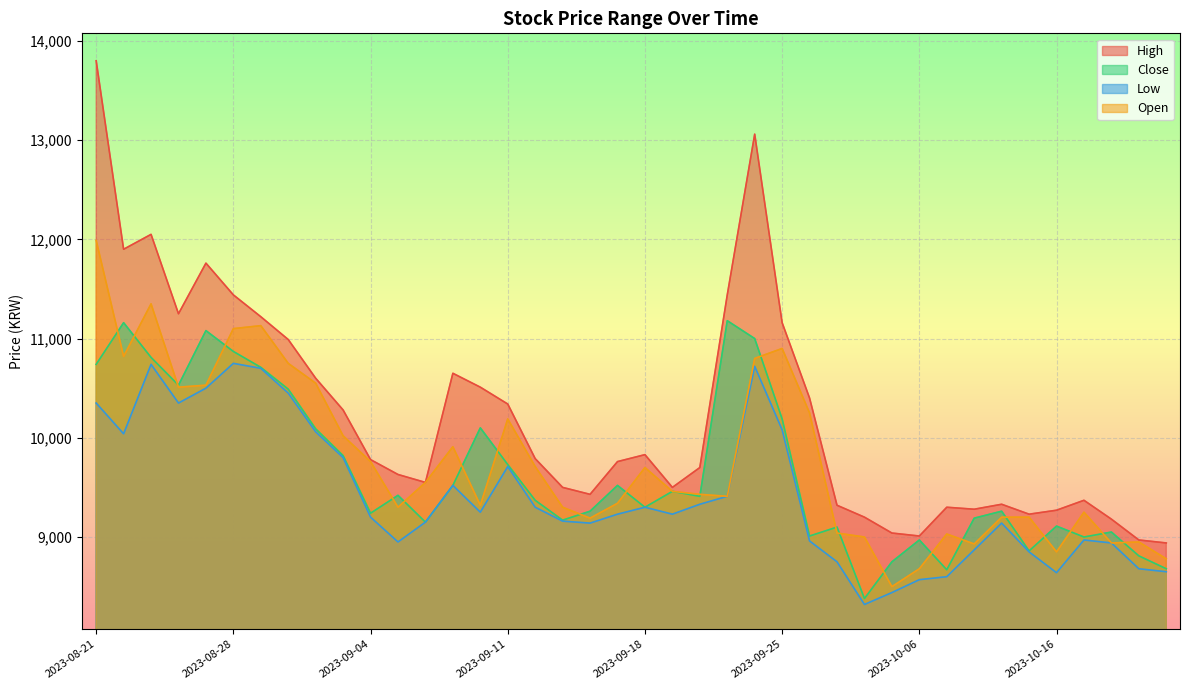

Read the Open value at 2023-10-13.

9200